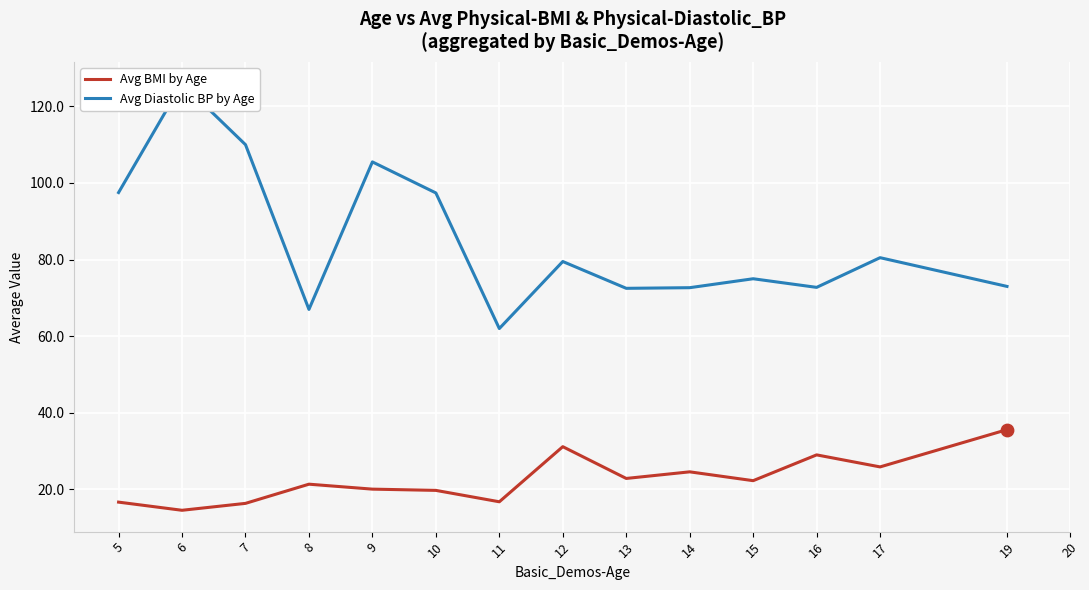

Which series reaches the minimum Y coordinate?

Avg BMI by Age